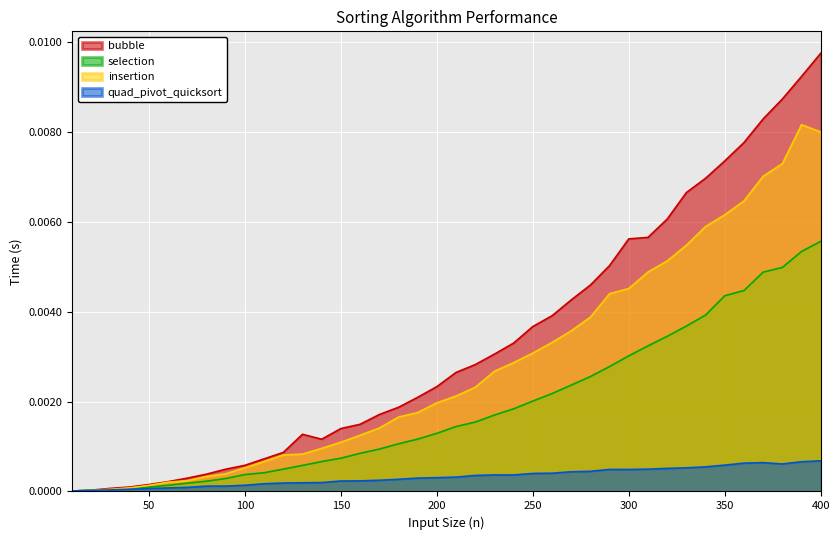

At which category does quad_pivot_quicksort reach its first local peak?

290